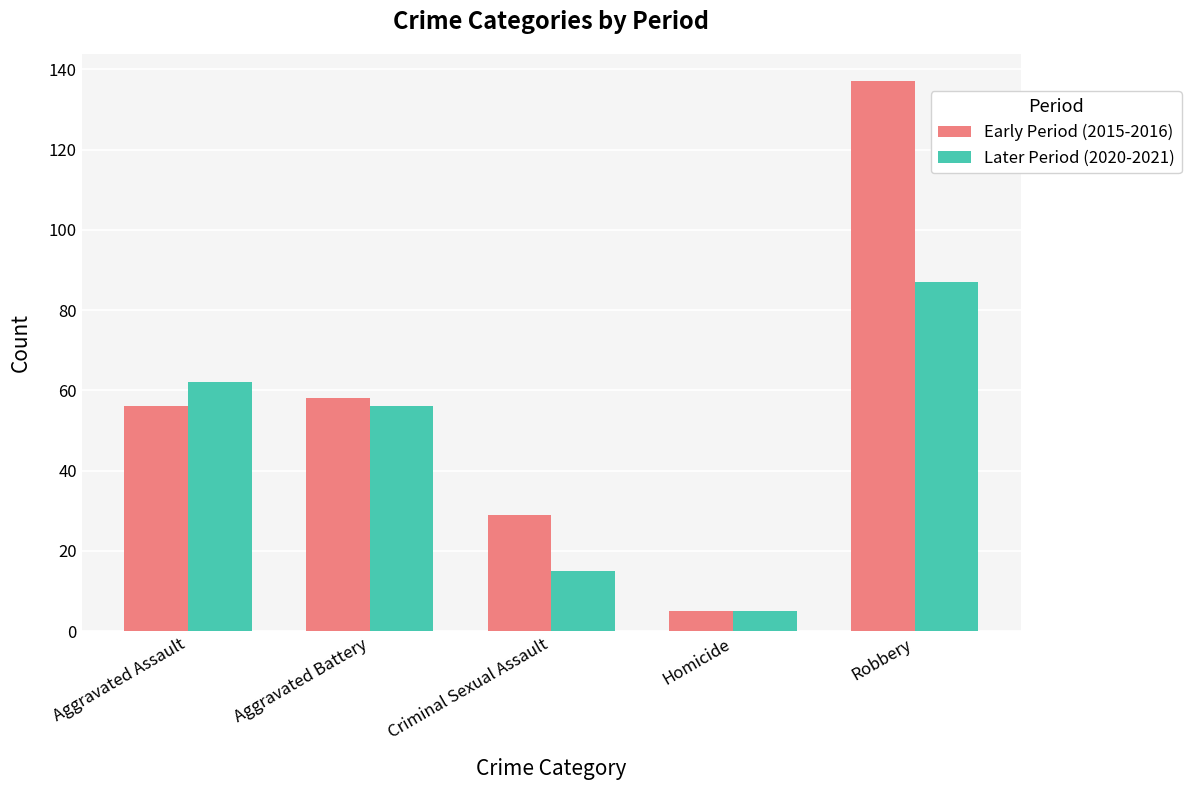

What is the lowest value of the Early Period (2015-2016) series?

5